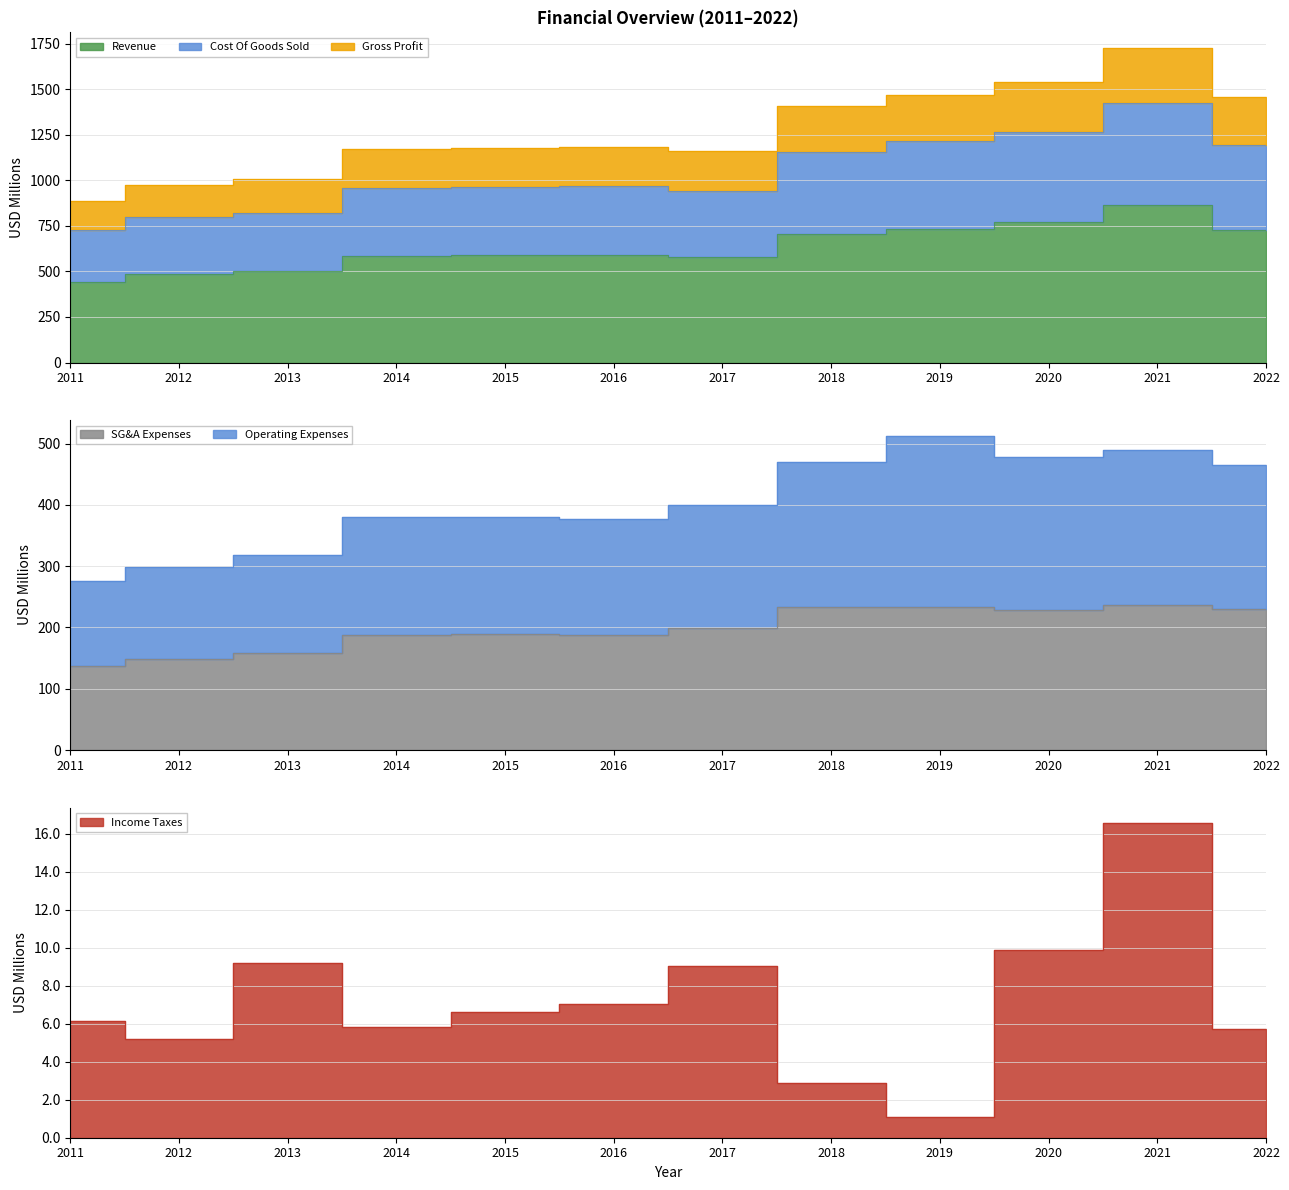

Is it true that Cost Of Goods Sold equals 1722.1 at 2019?

False